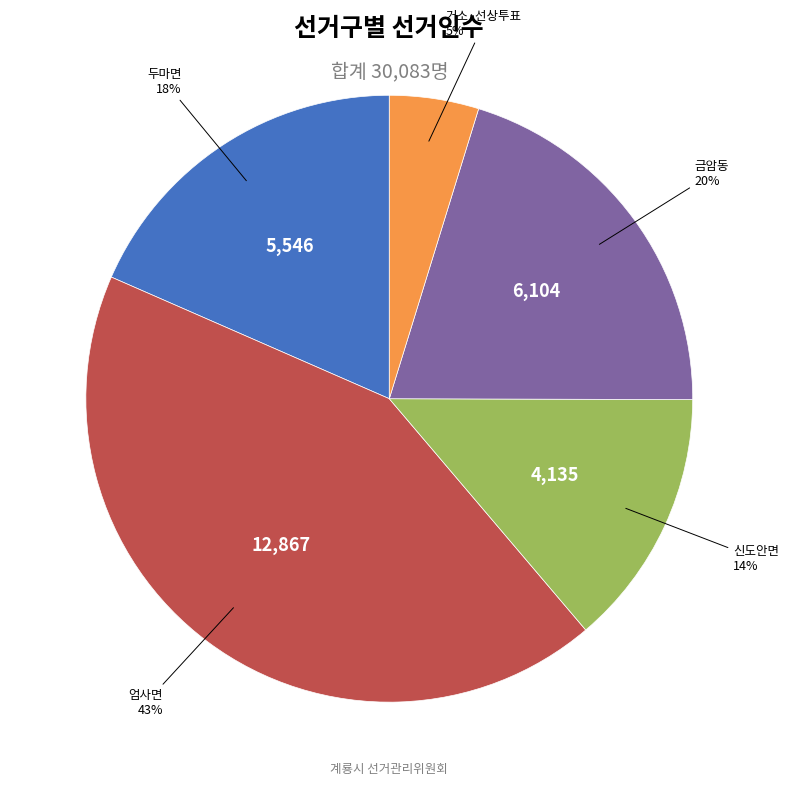

Is there a majority slice in this chart?

No